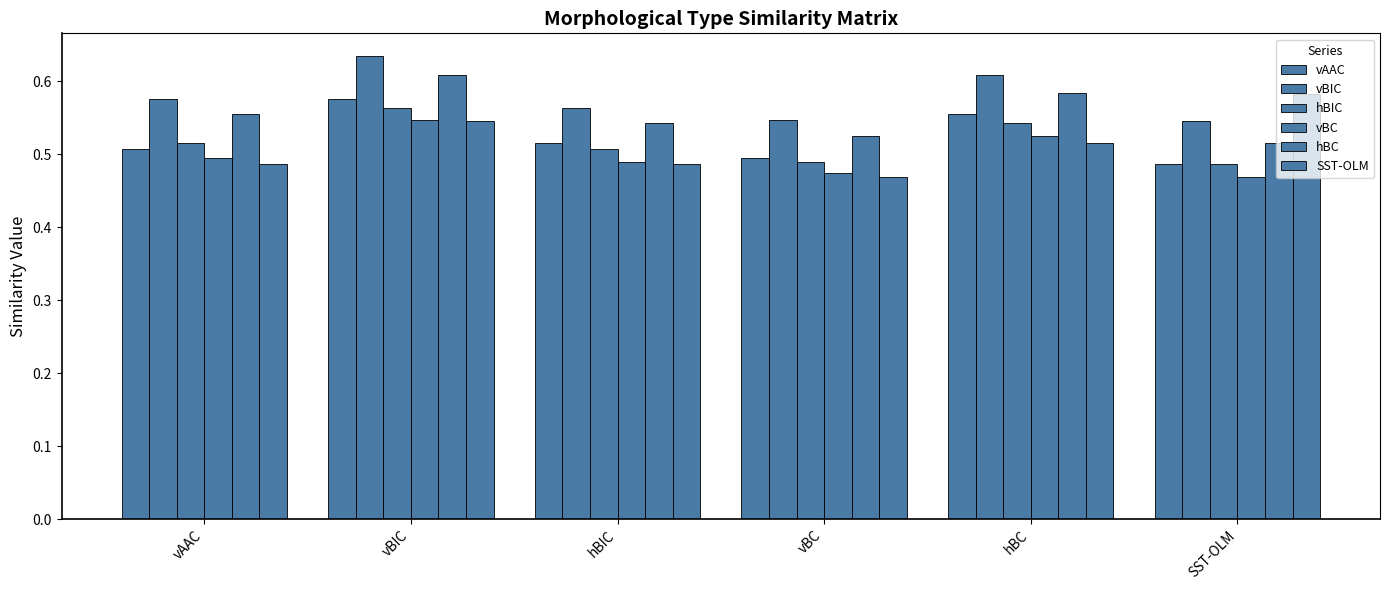

Which series has the widest spread of values?

SST-OLM